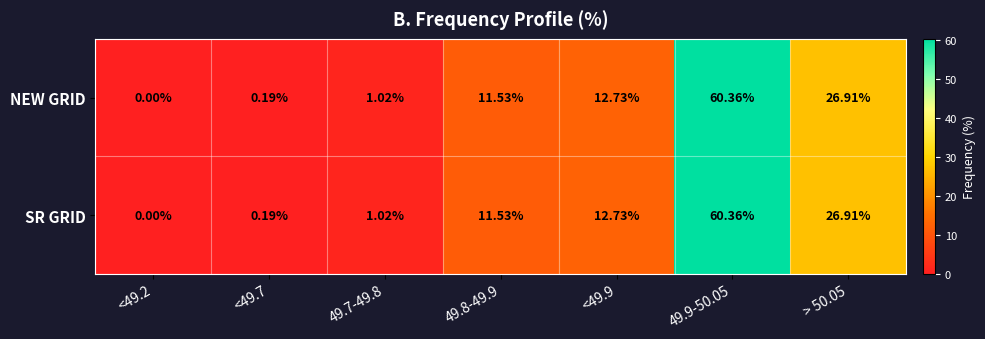

Is the value of SR GRID at > 50.05 greater than the value of NEW GRID at 49.7-49.8?

Yes